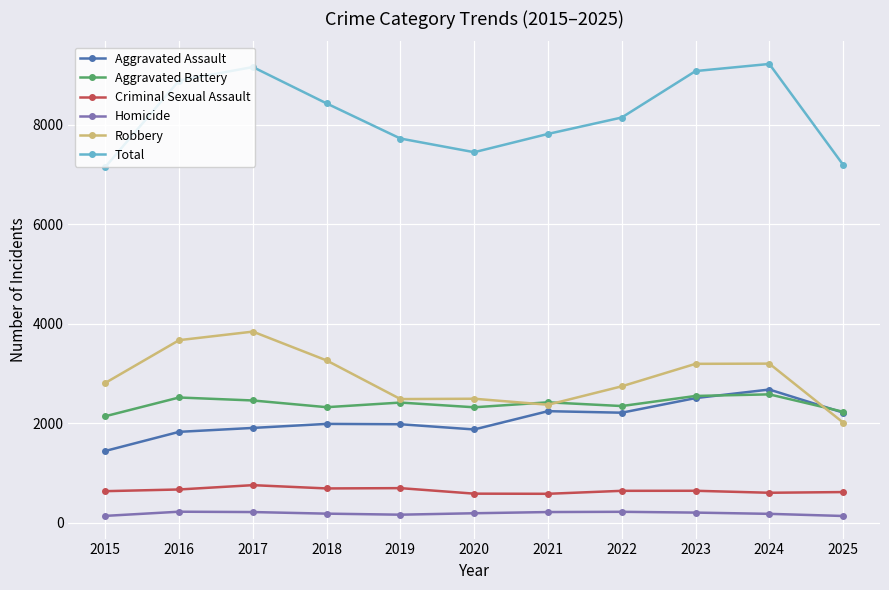

The Robbery series shows 2483 at 2019. True or false?

True